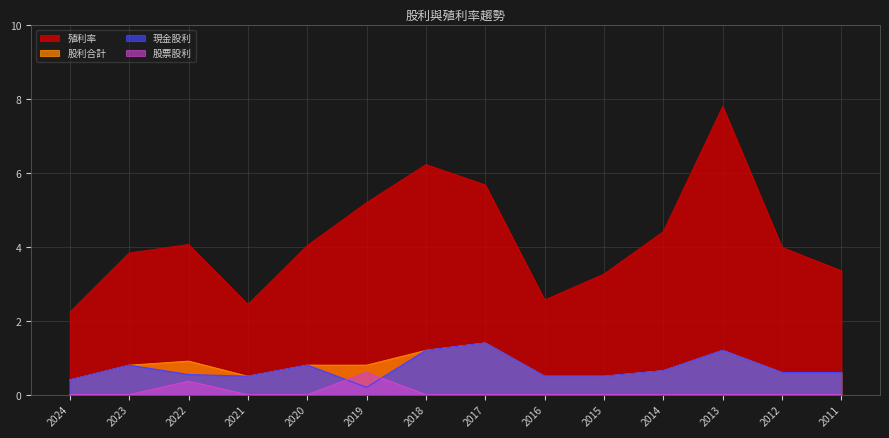

What is the difference between the 股利合計 values at 2018 and 2021?

0.7